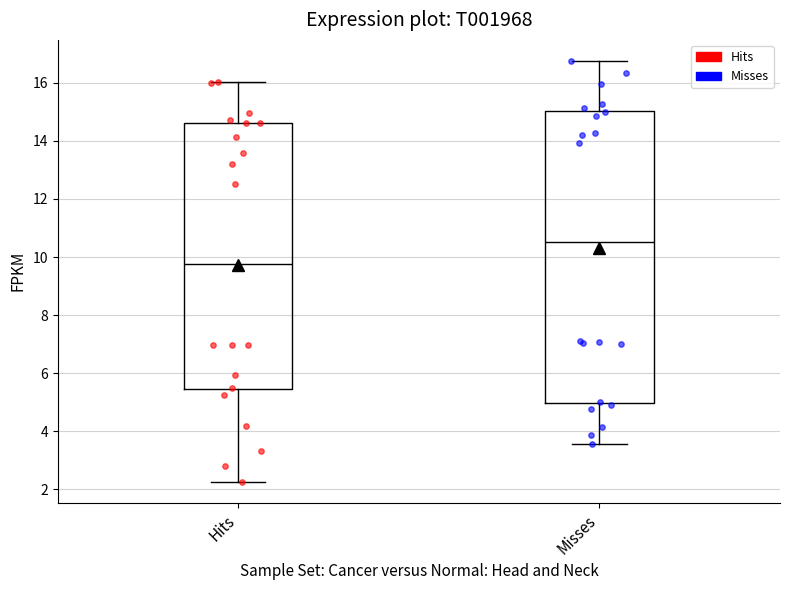

Where is the upper edge of the box for Hits on the y-axis? The values are not printed on the chart, so give them approximately, as read against the axis.

14.6